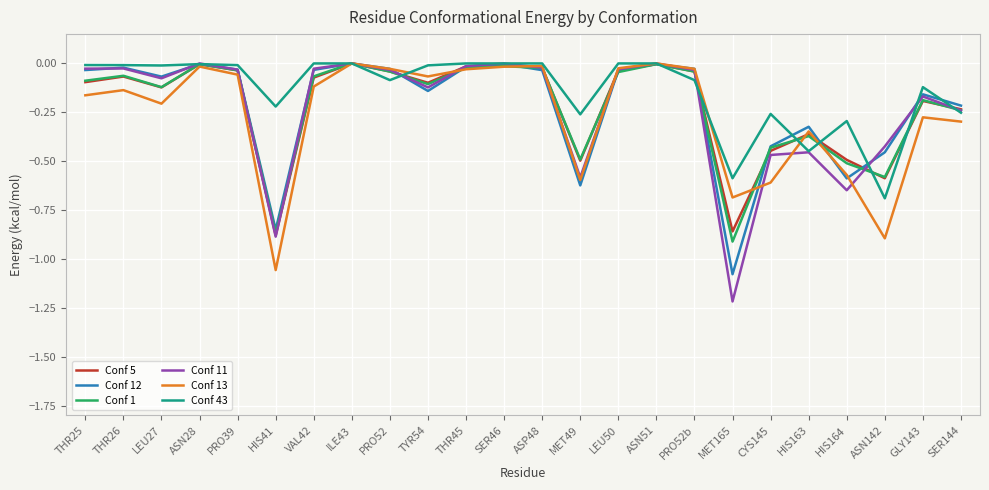

What is the total value across all series at MET49?

-3.1